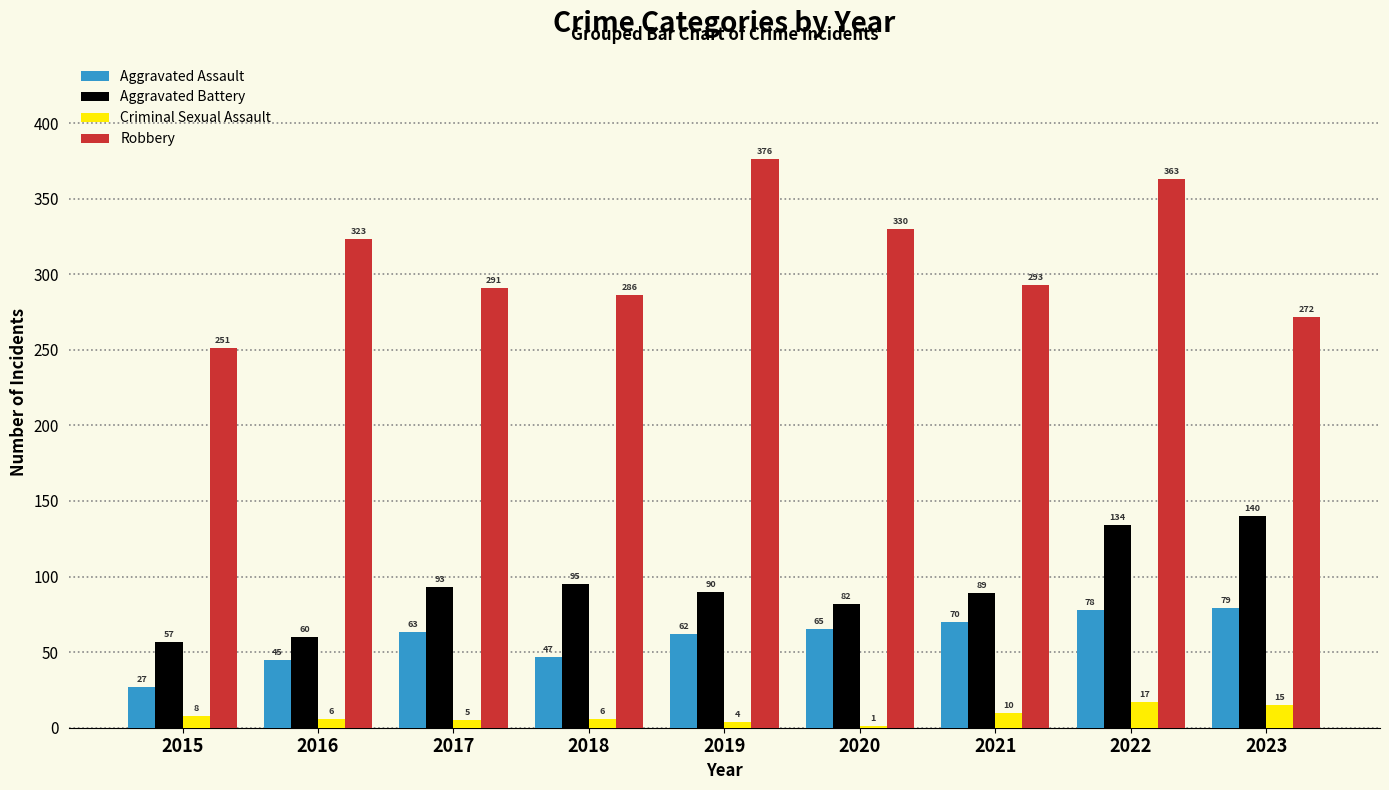

Are the bars horizontal?

No